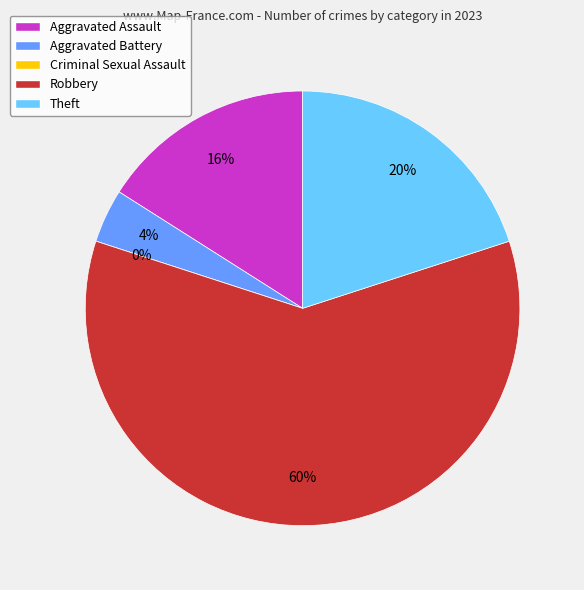

Which slice represents more than half of the pie?

Robbery